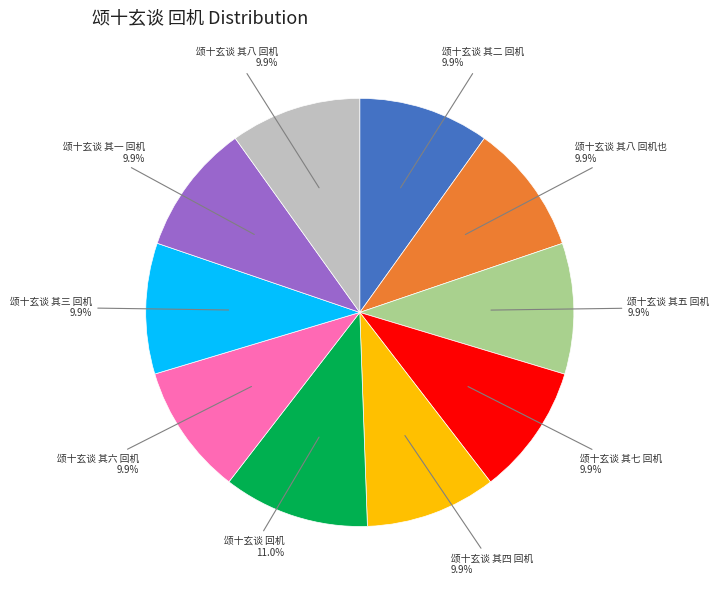

Does any single category account for the majority?

No